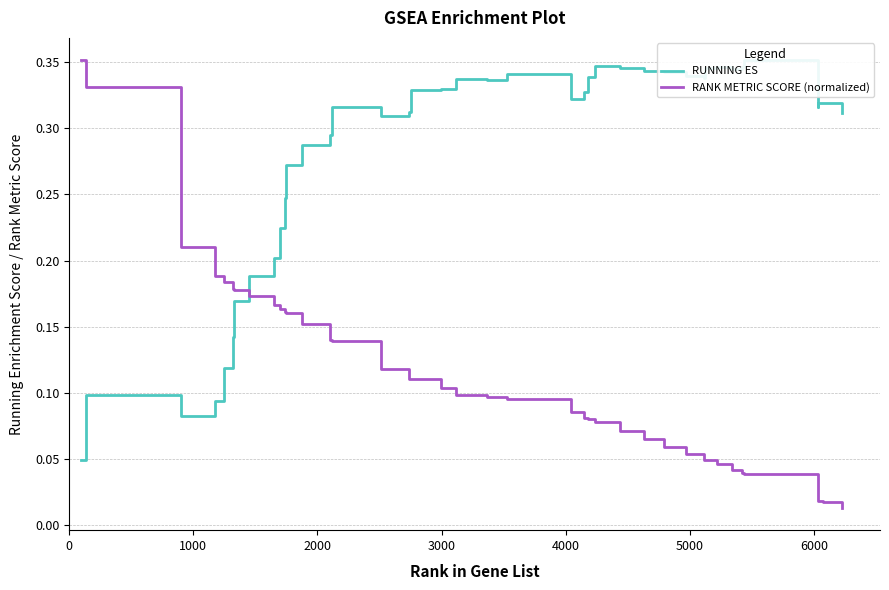

How many lines are shown in the chart?

2